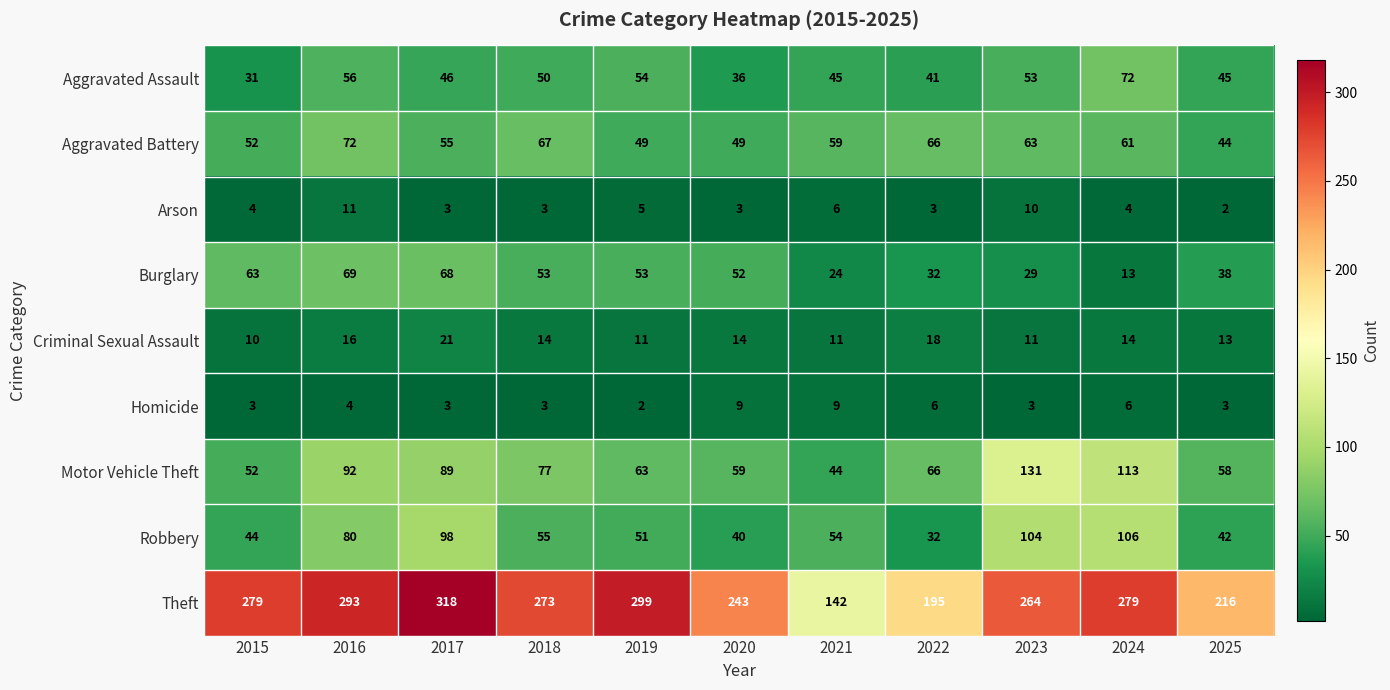

Rank the categories by Robbery value from lowest to highest.

2022, 2020, 2025, 2015, 2019, 2021, 2018, 2016, 2017, 2023, 2024